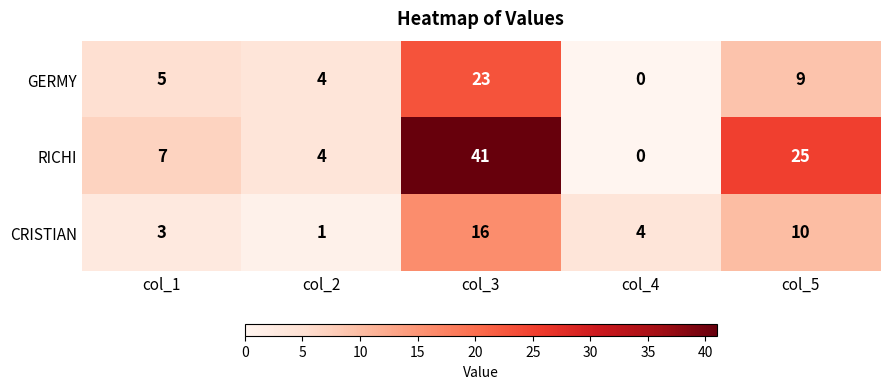

Which series has the widest spread of values?

RICHI